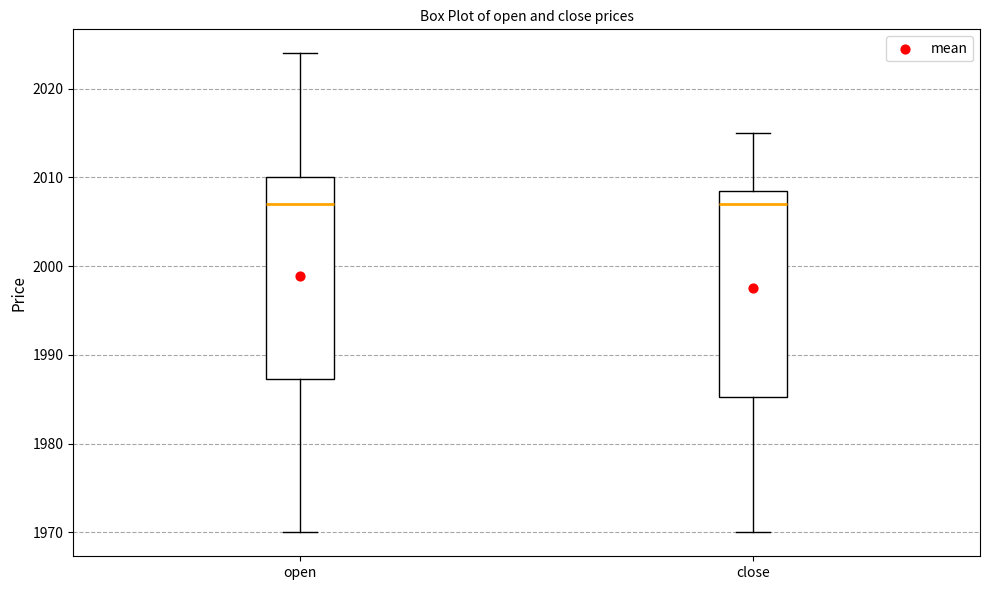

Where is the lower edge of the box for close on the y-axis? The values are not printed on the chart, so give them approximately, as read against the axis.

1985